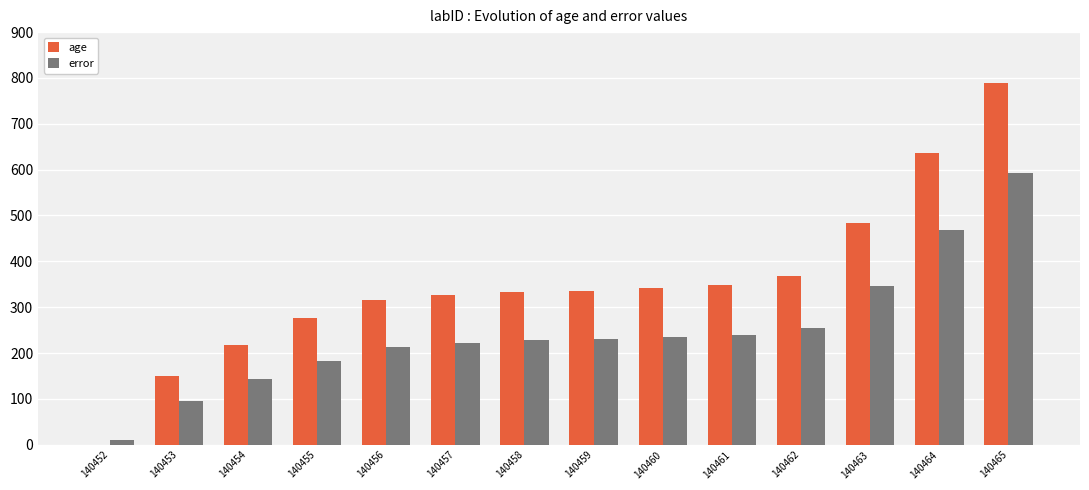

Which series has the largest range (max minus min)?

age